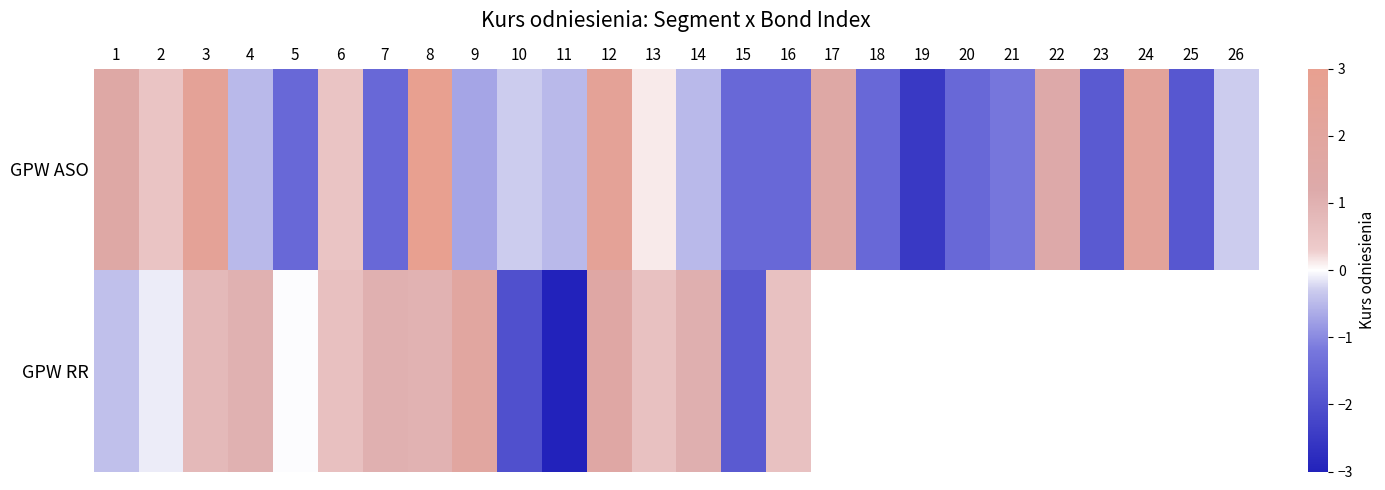

Which label corresponds to the smallest value in the chart?

11